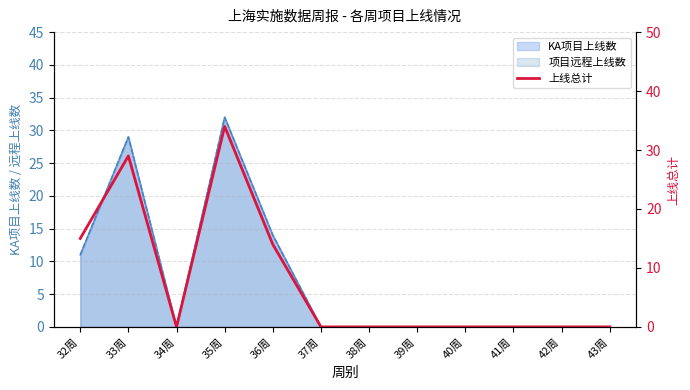

What is the change in value from 33周 to 36周?

-15